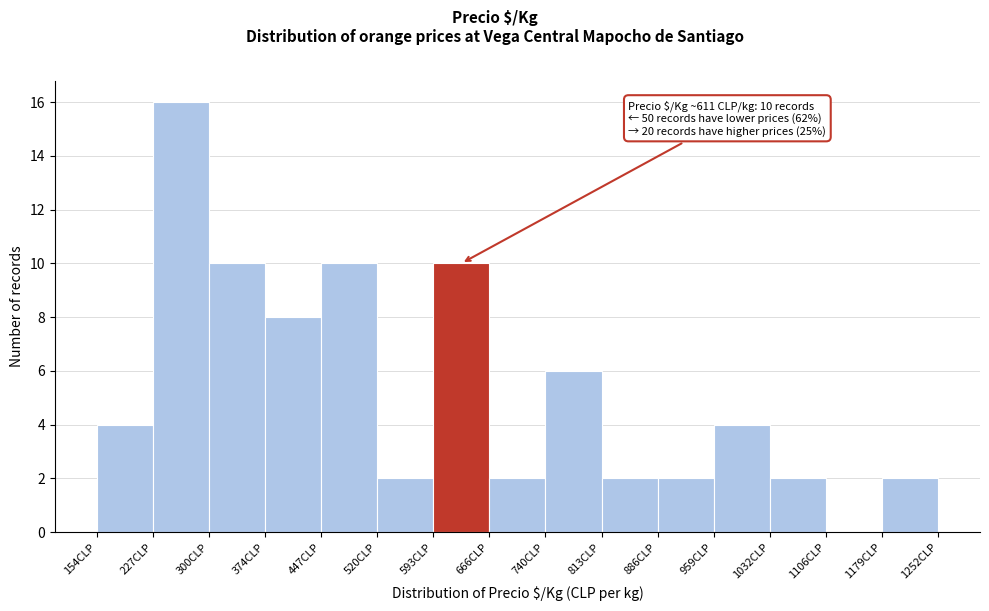

Which range on the x-axis has the tallest bar?

230 to 300